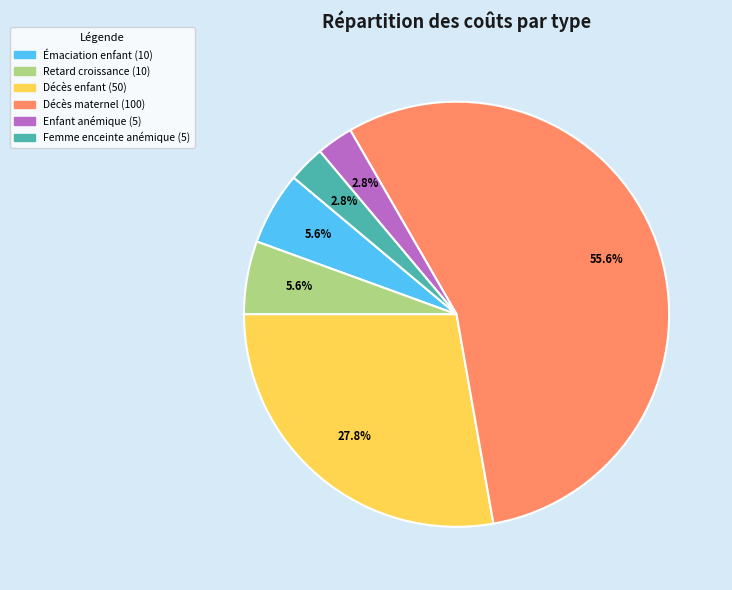

Combined, do Décès maternel (100) and Émaciation enfant (10) account for over 50%?

Yes